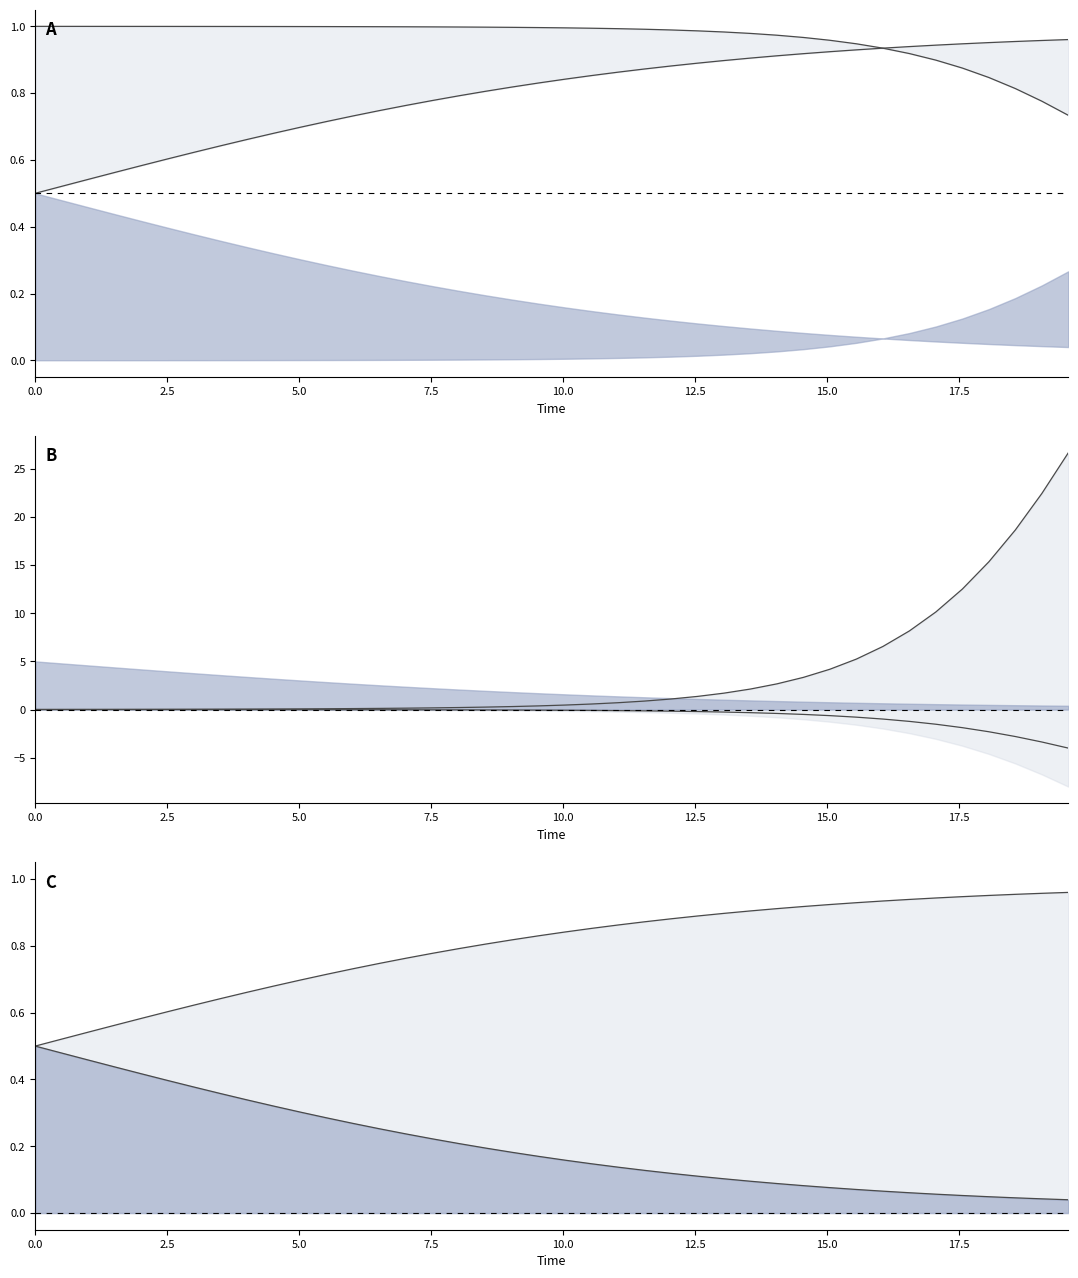

Does the chart have visible grid lines?

No